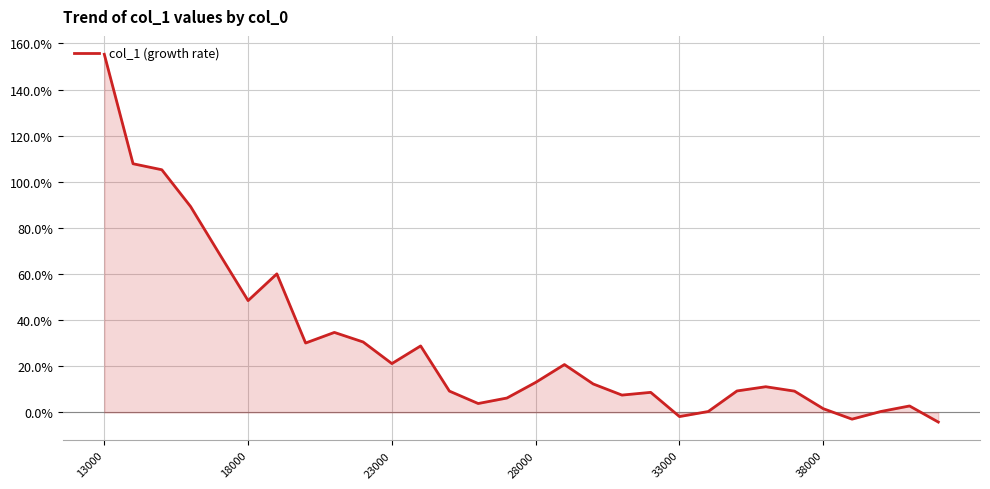

True or false: there are more than 1 points higher than both neighbors.

True